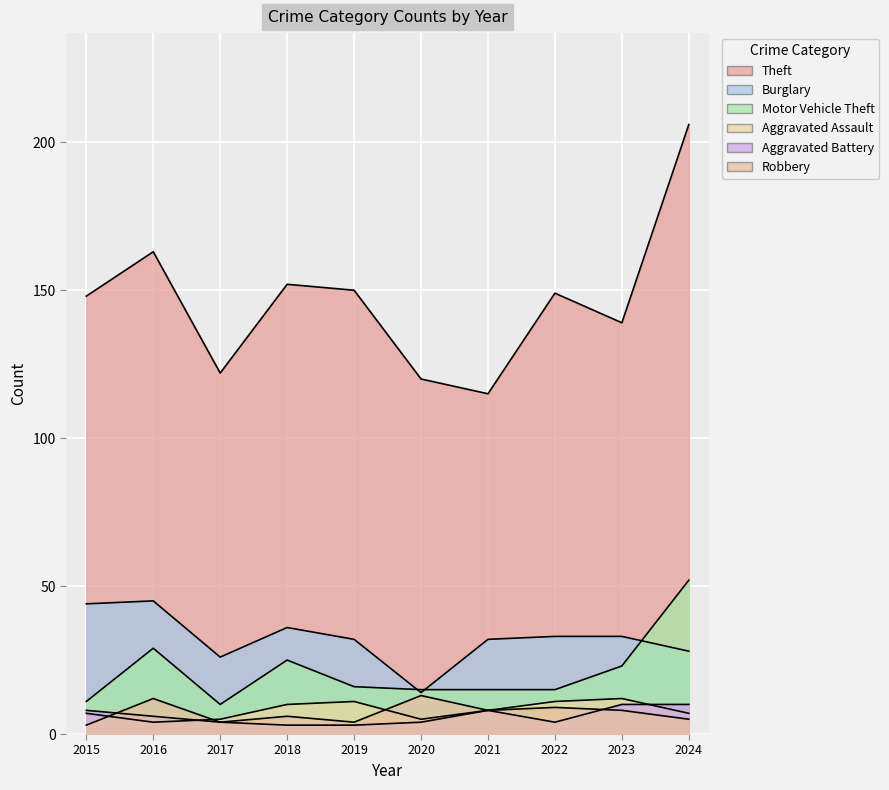

List the labels in order of Aggravated Battery value, smallest first.

2018, 2019, 2017, 2020, 2022, 2016, 2015, 2021, 2023, 2024